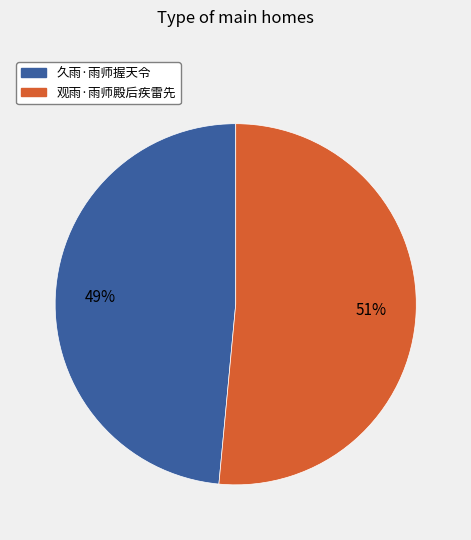

Which slice is the largest?

观雨·雨师殿后疾雷先